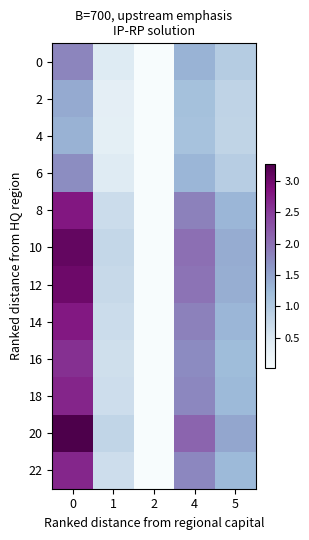

How many data points does each series have?

5